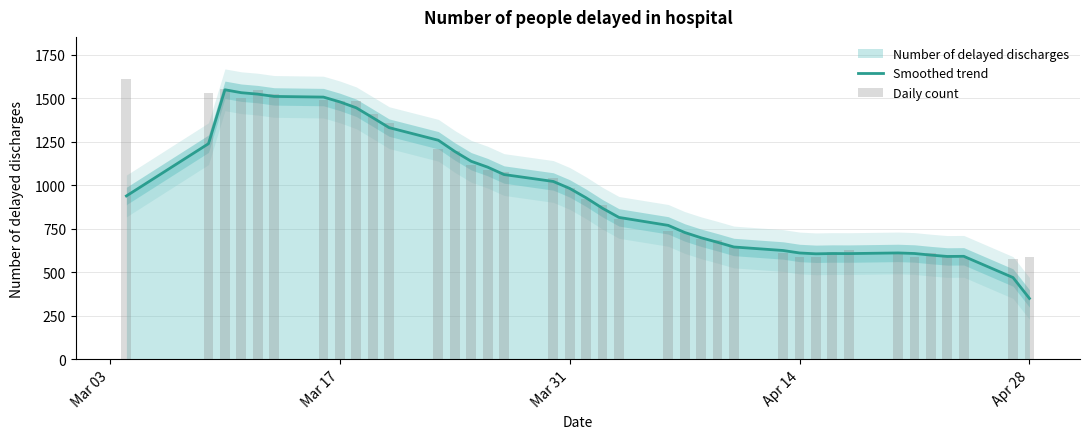

Is the value of Smoothed trend at 21 greater than the value of Daily count at 23?

Yes